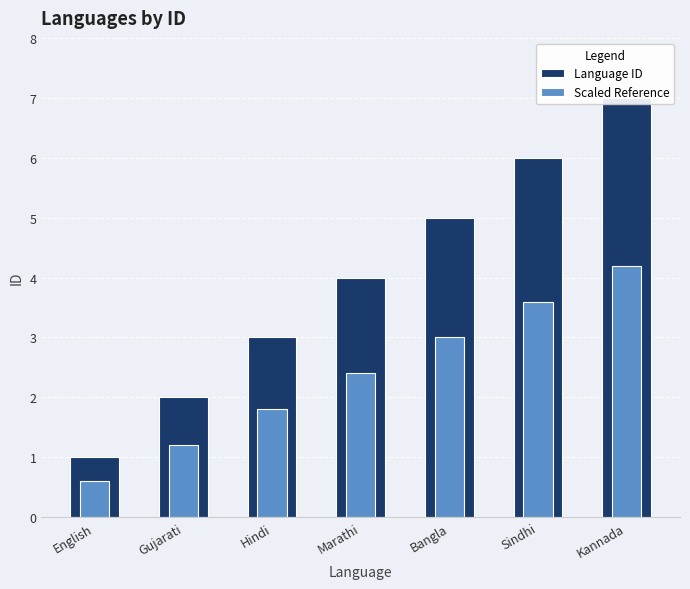

Rank the categories by Language ID value from lowest to highest.

English, Gujarati, Hindi, Marathi, Bangla, Sindhi, Kannada